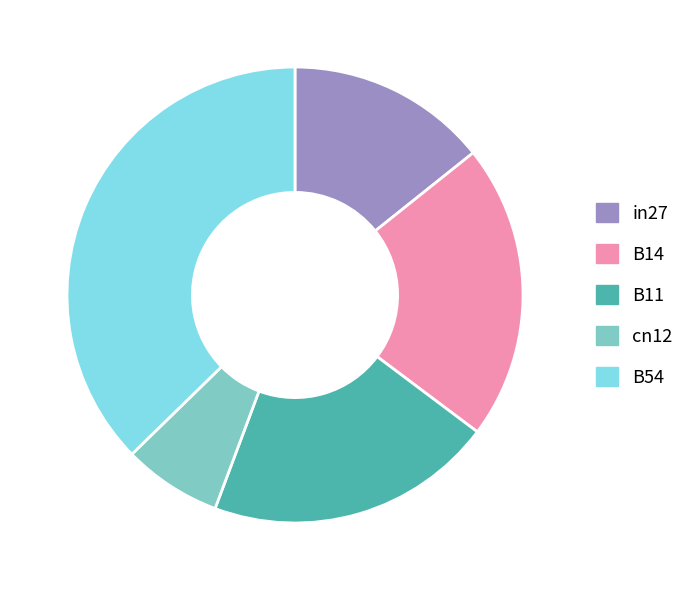

Which slice is the largest?

B54